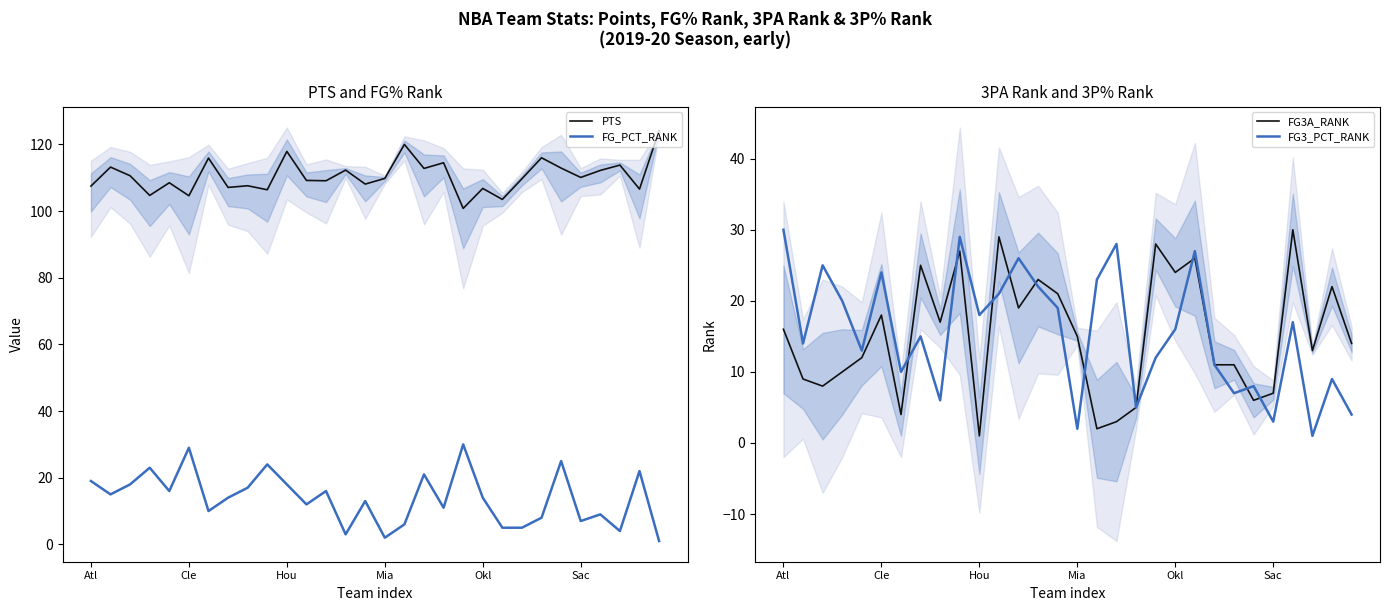

True or false: FG3A_RANK has a value of 40.1 at 19.

False